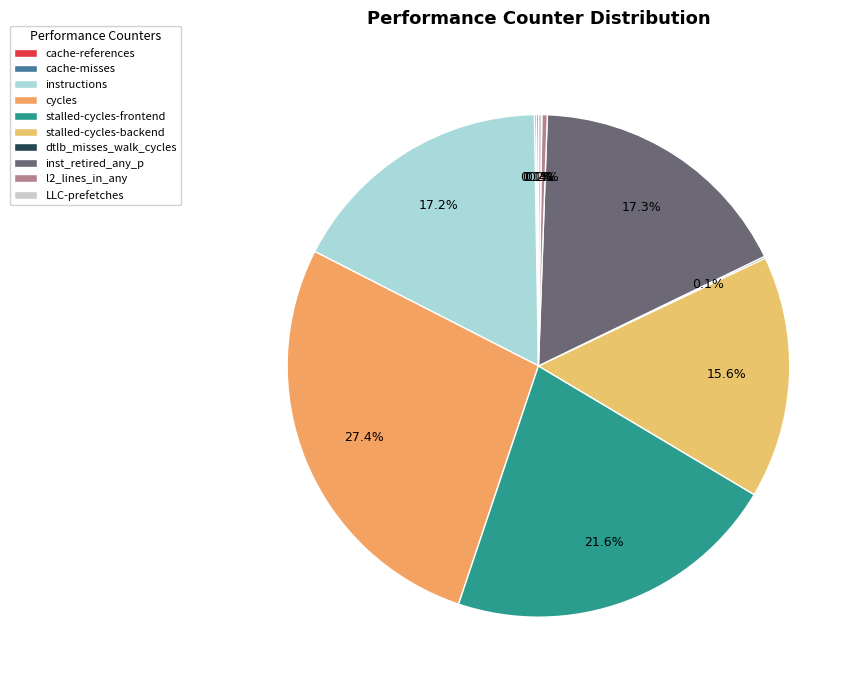

To the nearest percent, what percentage of the pie is inst_retired_any_p?

17%